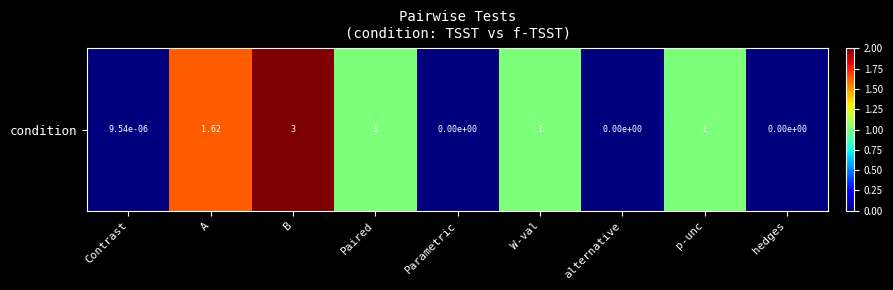

Reading left to right, transcribe all the data shown in this chart.

0.0	1.6	3.0	1.0	0.0	1.0	0.0	1.0	0.0